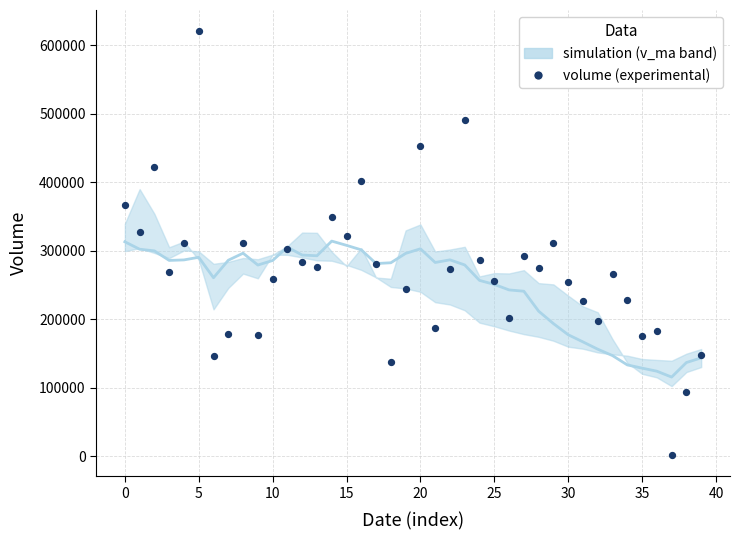

Which series has the largest Y range (max minus min)?

volume